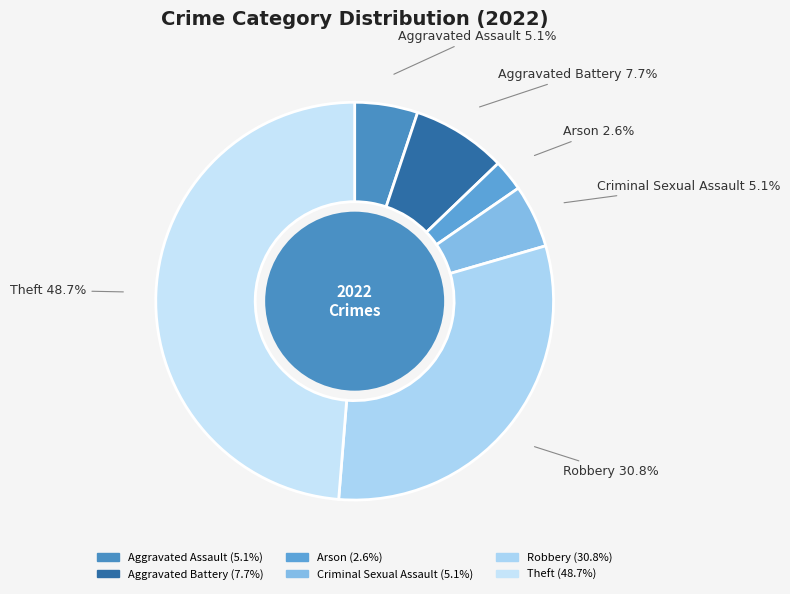

Count the number of slices in the pie.

6